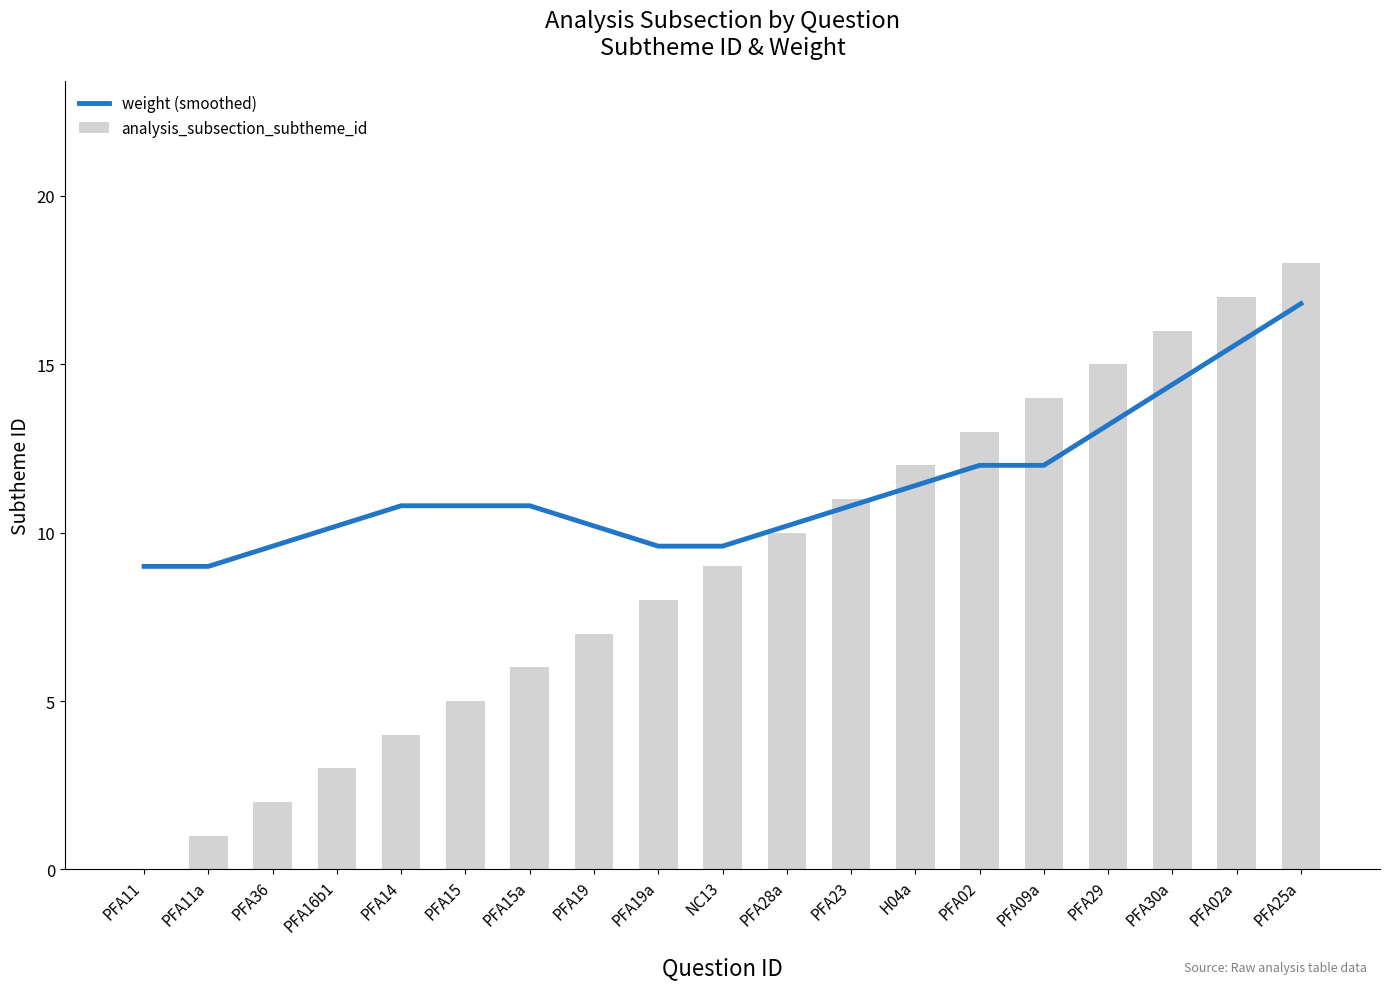

Between H04a and PFA28a, which is larger?

H04a